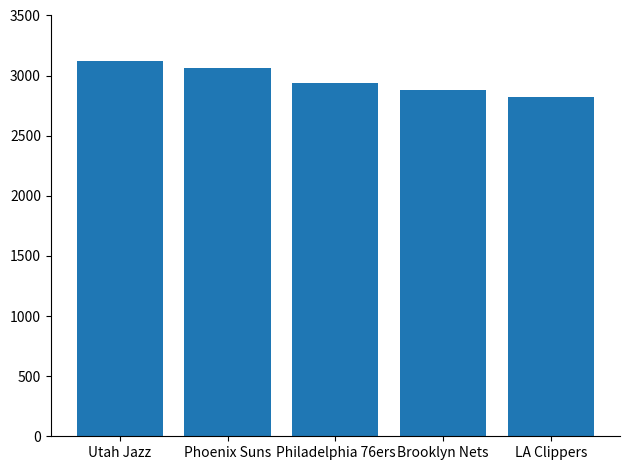

What is the label of the 5th bar from the right?

Utah Jazz